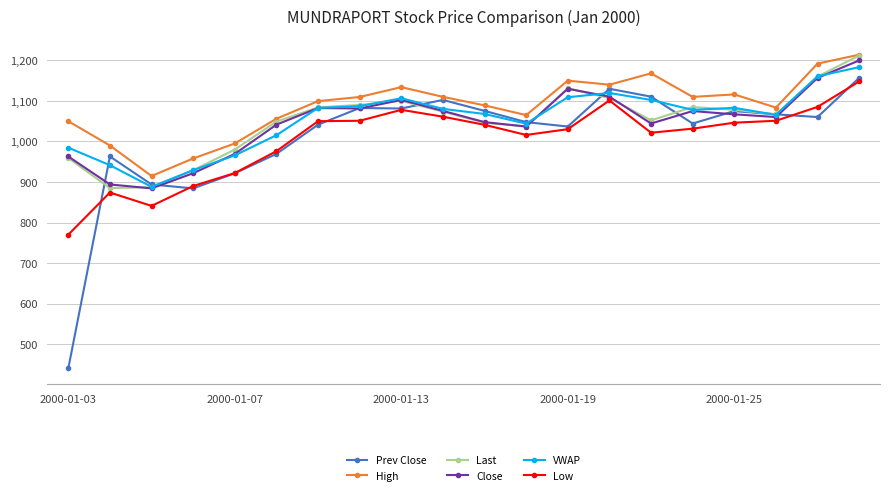

Which series has the largest range (max minus min)?

Prev Close